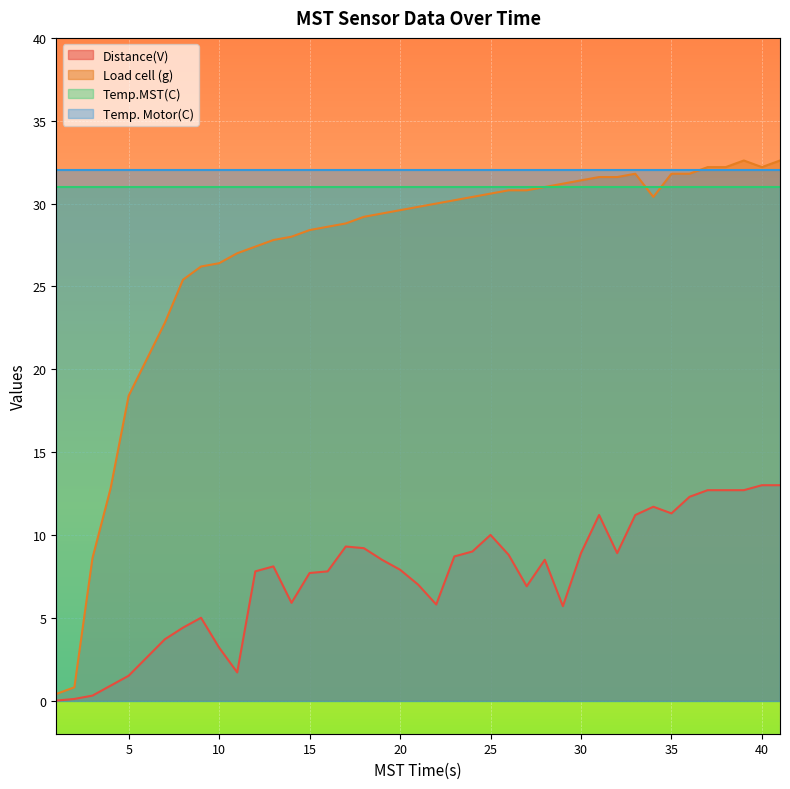

Which category has the lowest value in the Load cell (g) series?

1